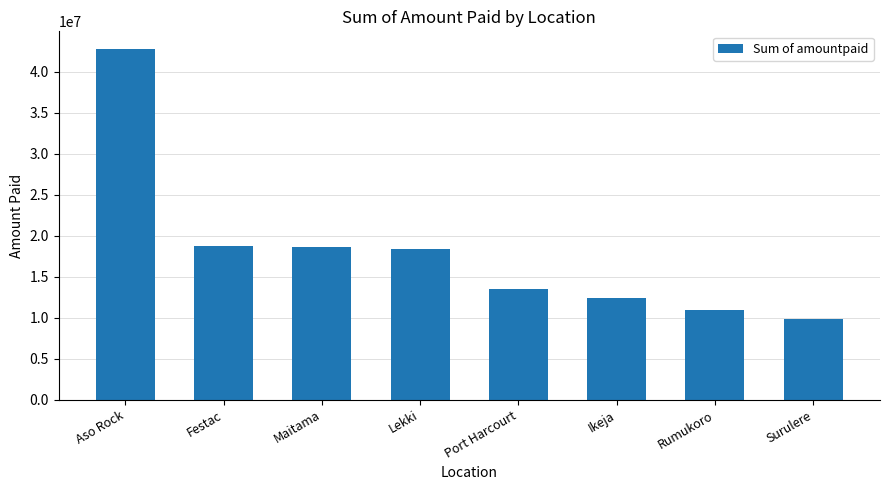

Which has a higher value, Port Harcourt or Aso Rock?

Aso Rock